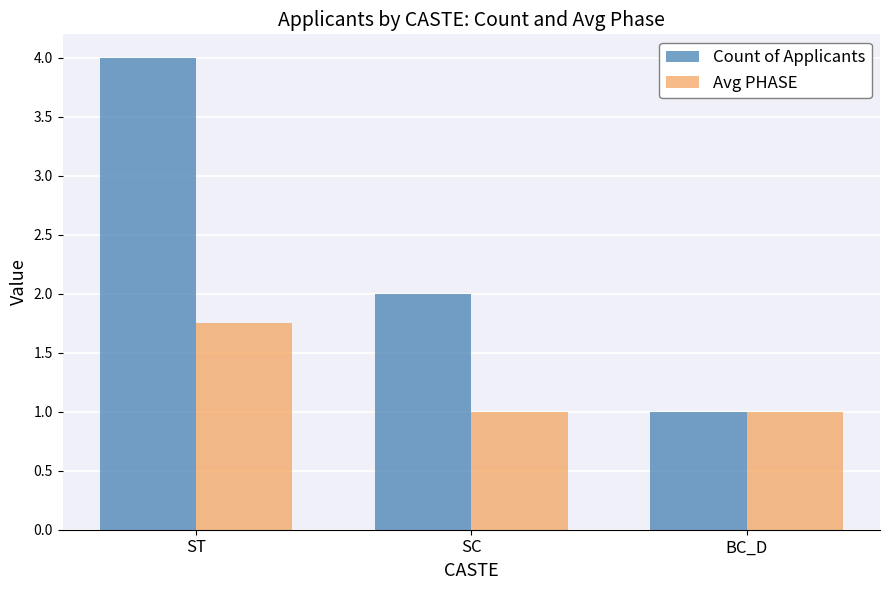

List the series in order of their overall mean, highest first.

Count of Applicants, Avg PHASE